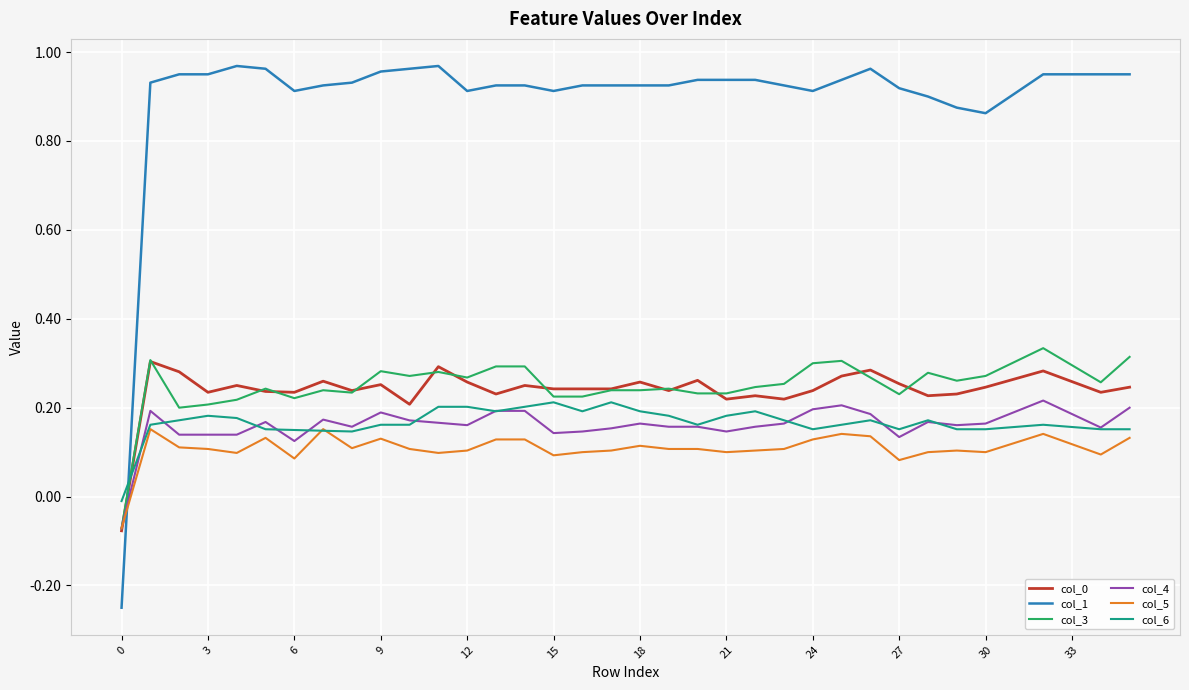

Count the col_0 values in the range 0 to 1.

35